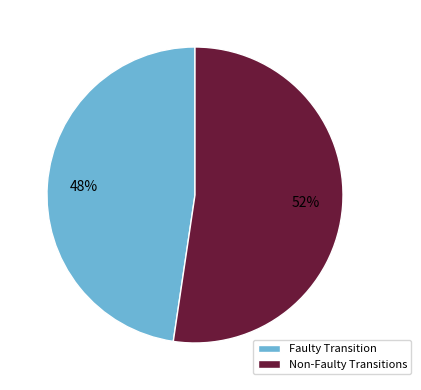

To the nearest percent, what is the average slice percentage?

50%